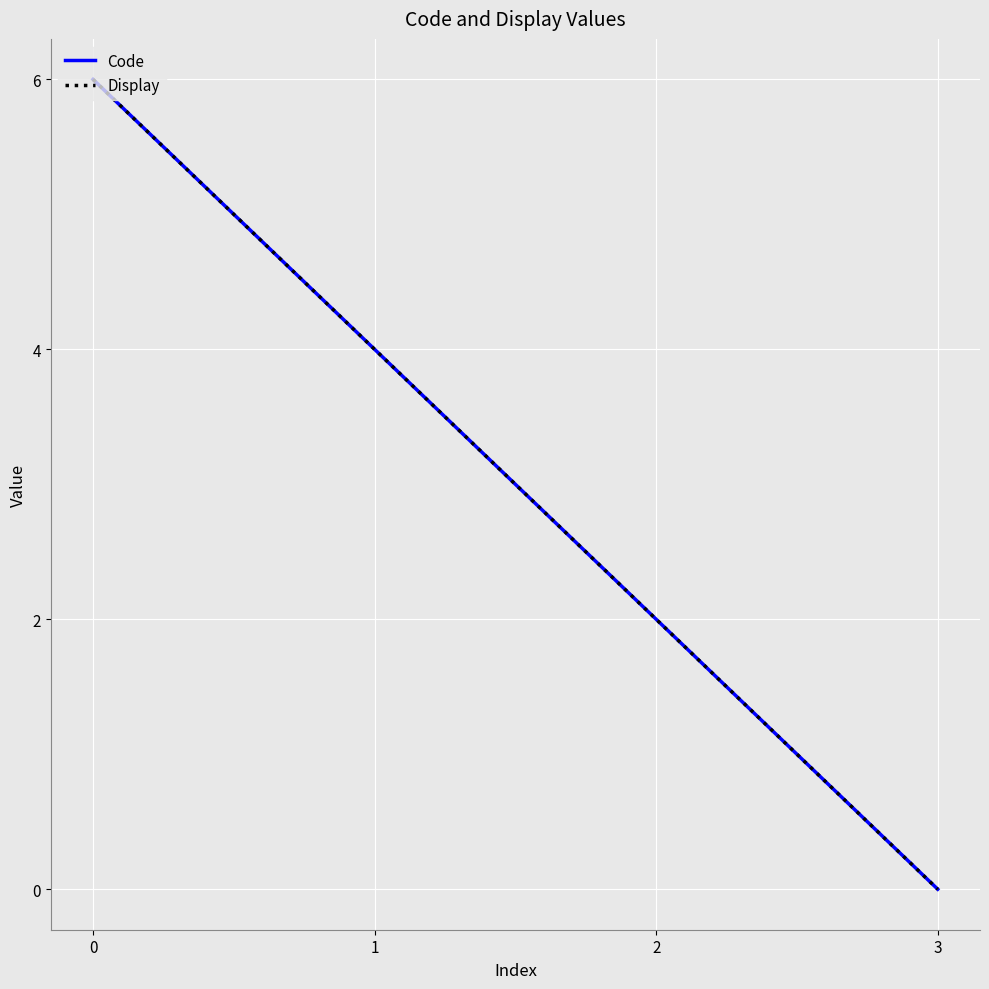

What is the total value across all series at 1?

8